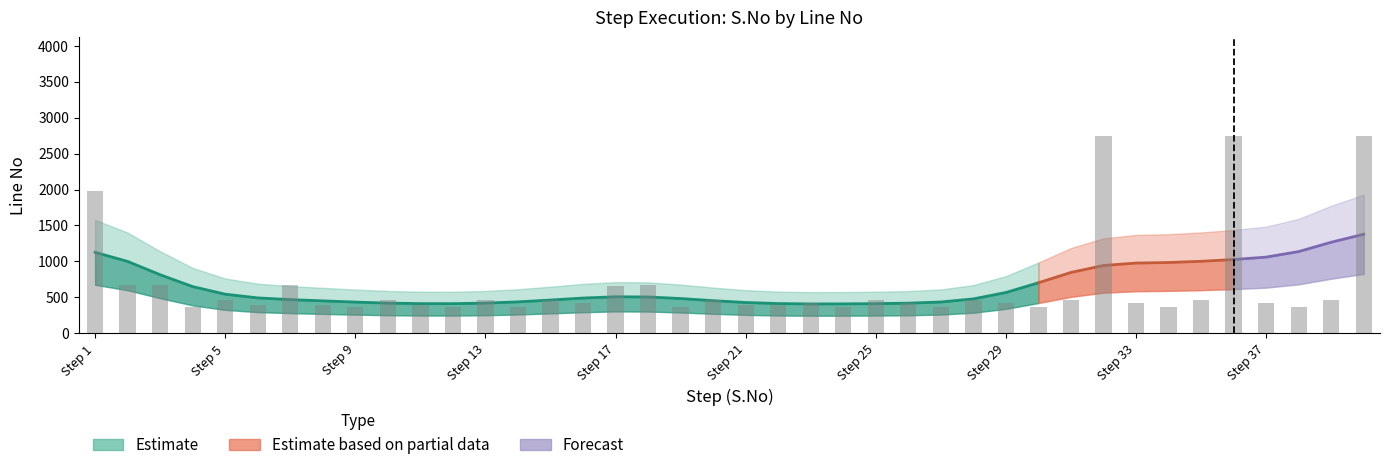

The Estimate series shows 38 at 22. True or false?

False